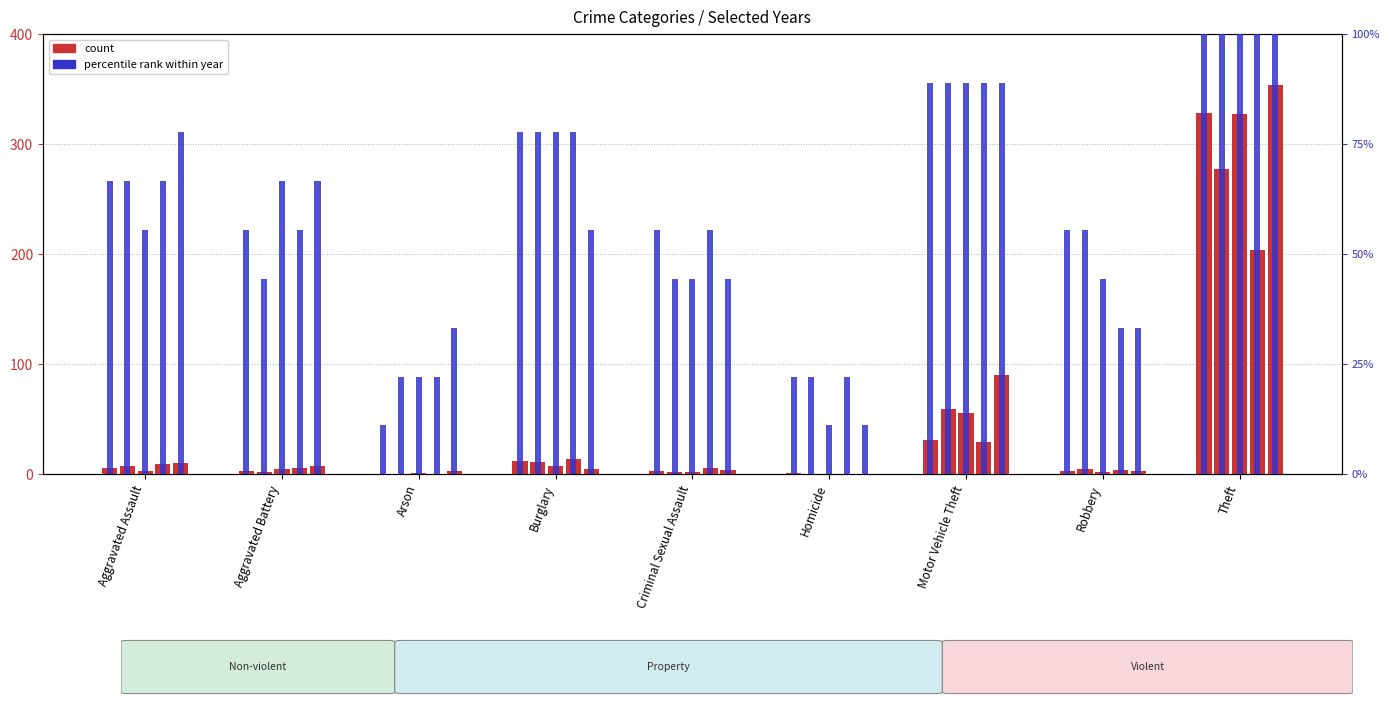

How many bars are there in each group?

5